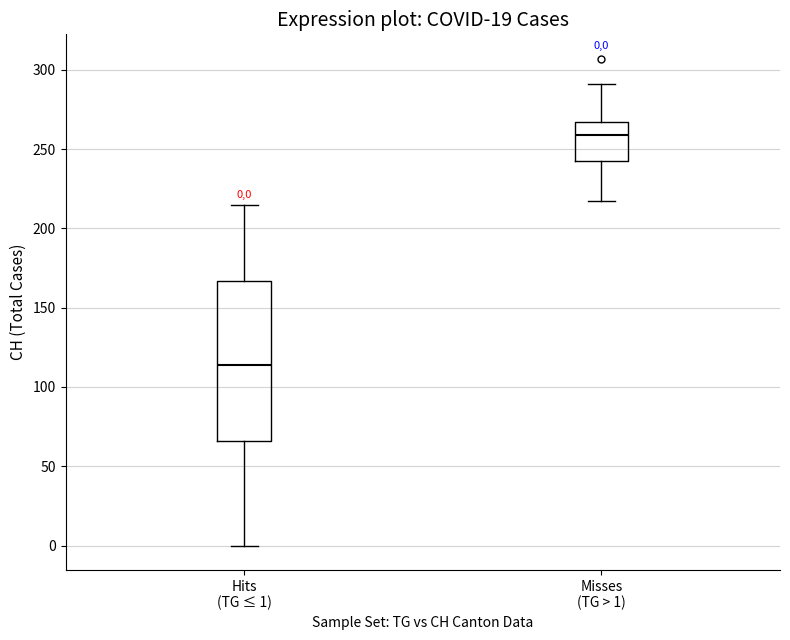

Which box is the tallest, from its lower edge to its upper edge?

Hits (TG ≤ 1)